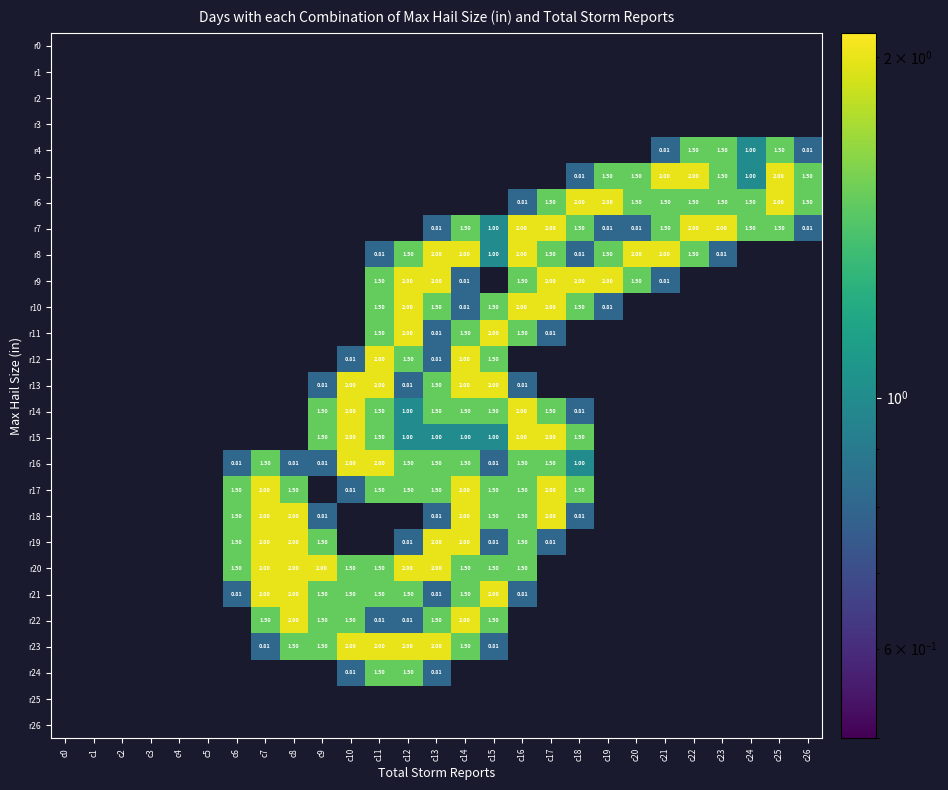

What is the maximum value for r23?

2.0